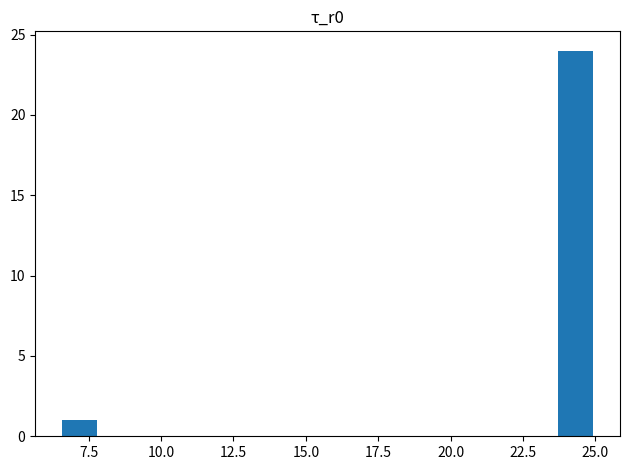

Around what value on the x-axis is the tallest bar? Give the approximate position of its centre, as read against the axis.

24.5